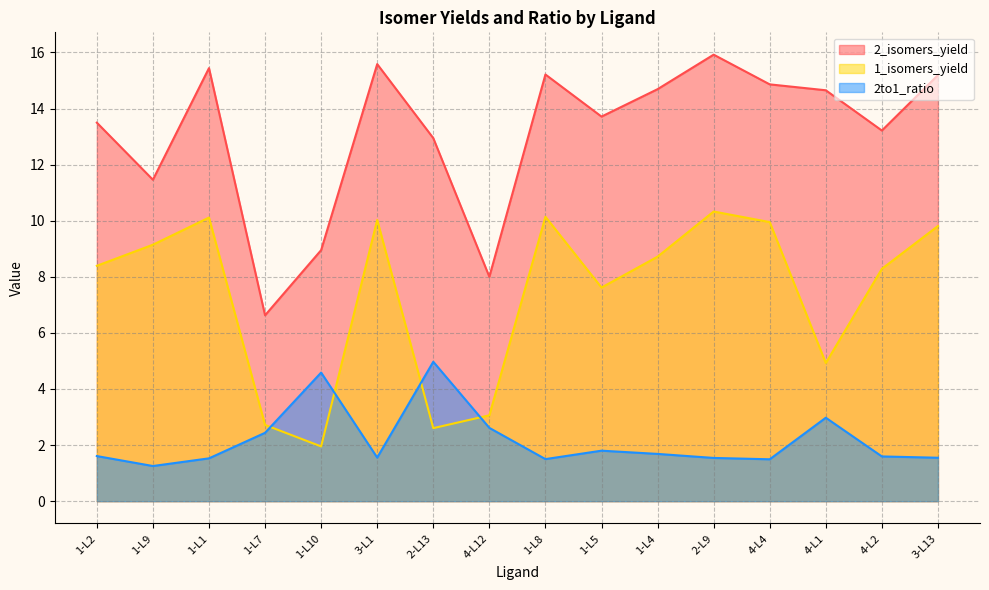

What is the value of the 2to1_ratio point at the 10th from the left?

1.8